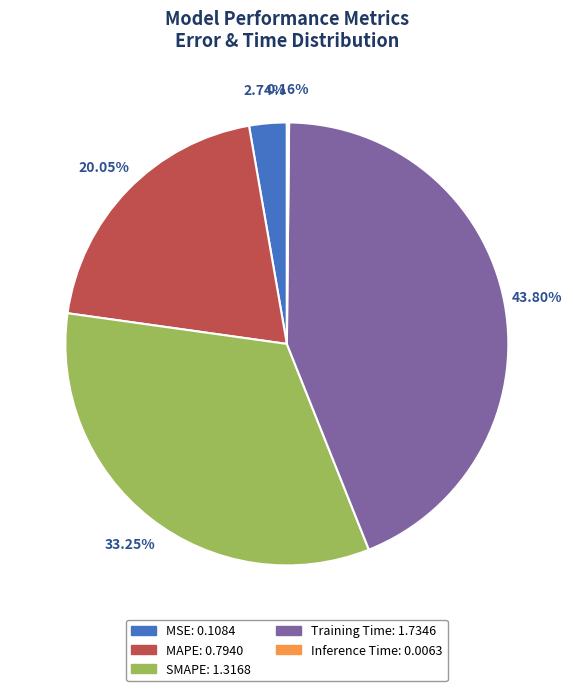

What is the largest slice in the pie chart?

Training Time